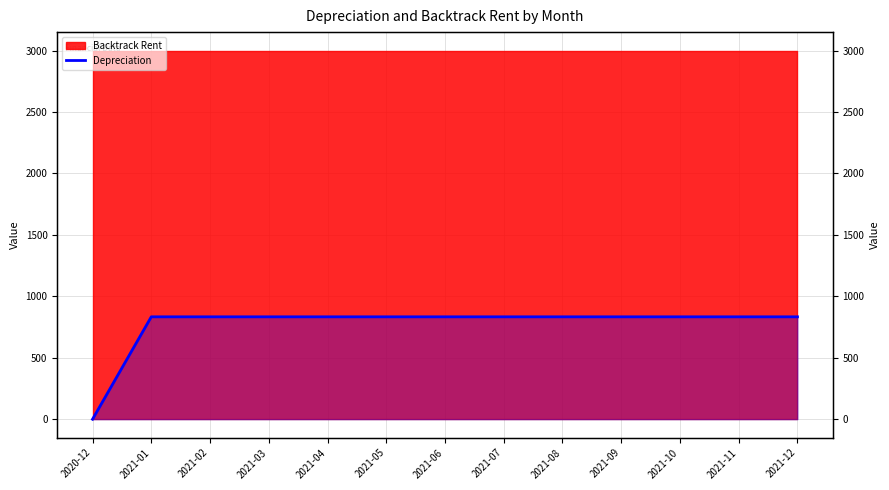

True or false: the data has more than 2 interior local peaks.

False